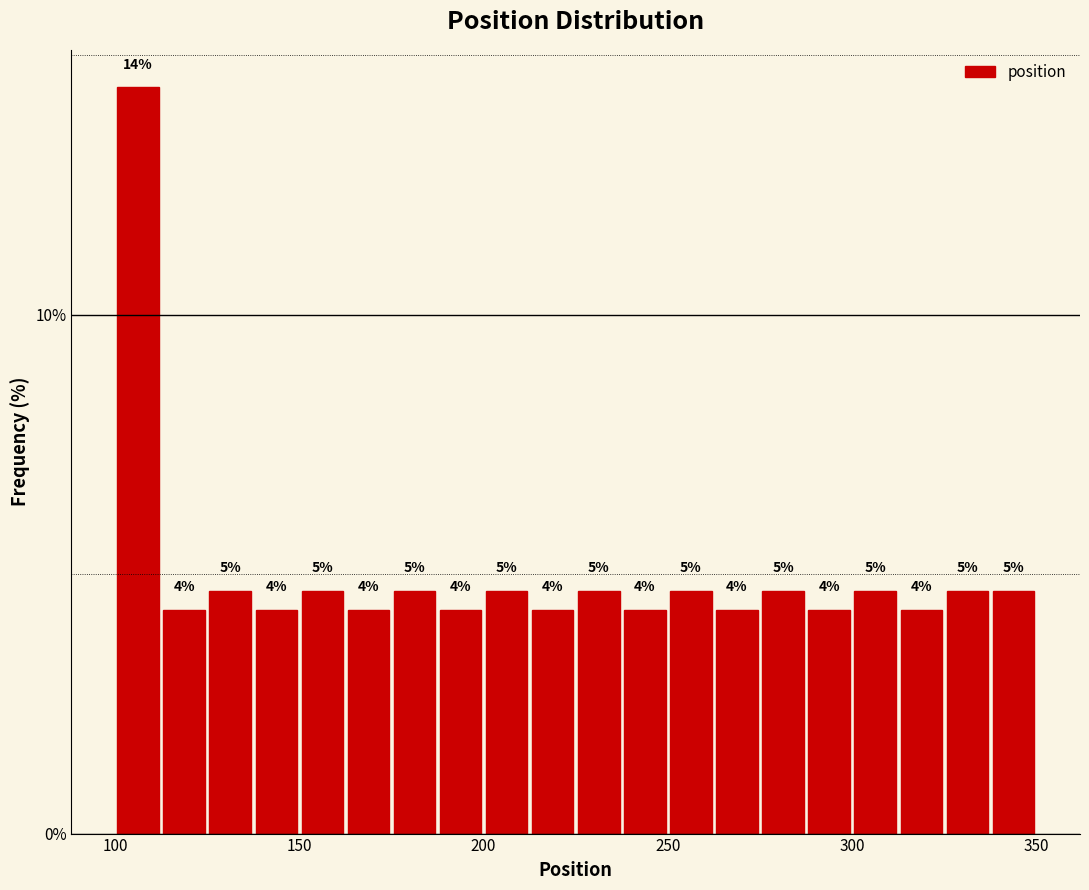

Read against the x-axis, roughly where is the centre of the tallest bar?

105